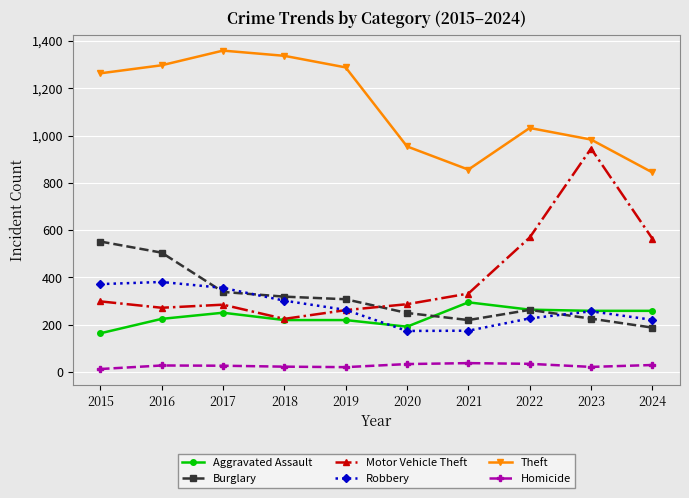

At how many categories does at least one series exceed 971?

7